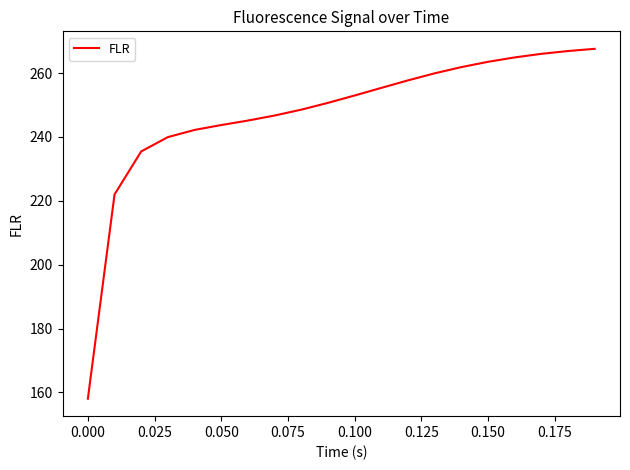

What is the difference between the maximum and minimum values?

109.5